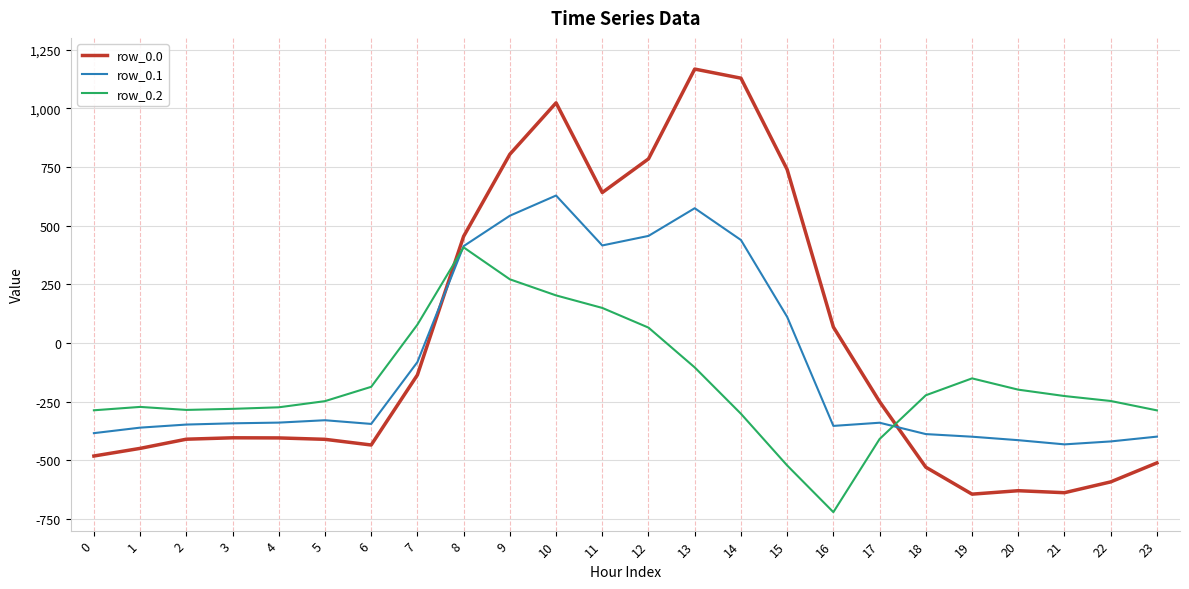

Is the value of row_0.0 at 10 greater than the value of row_0.2 at 5?

Yes